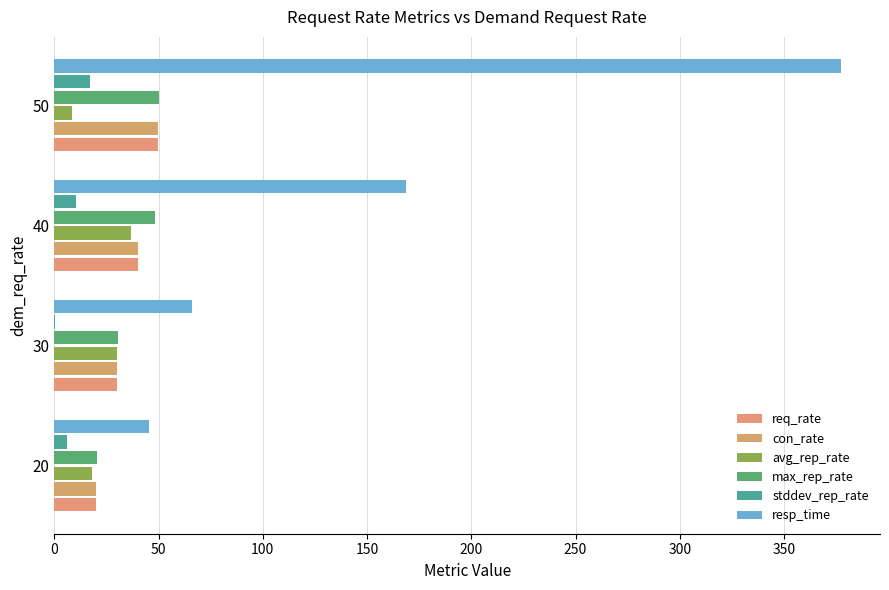

At which category is the sum across all series the highest?

50